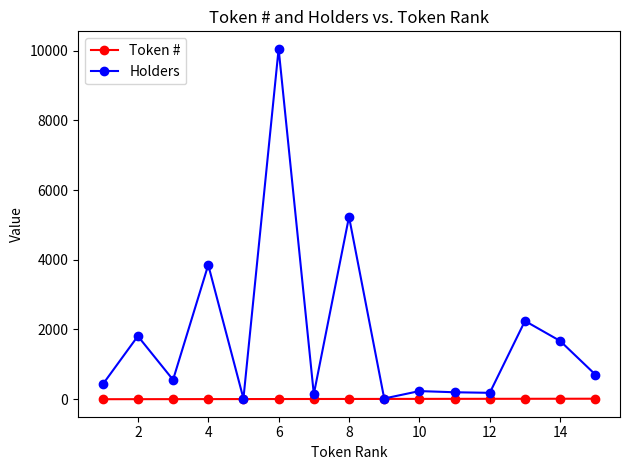

How many lines are shown in the chart?

2